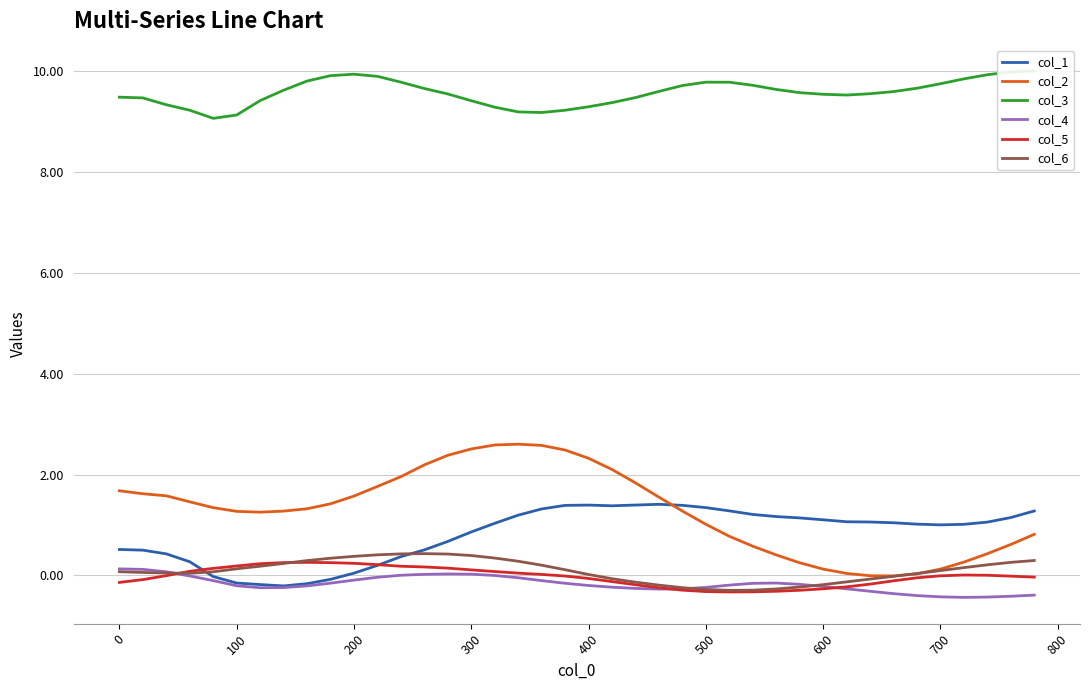

What is the highest value of the col_6 series?

0.4